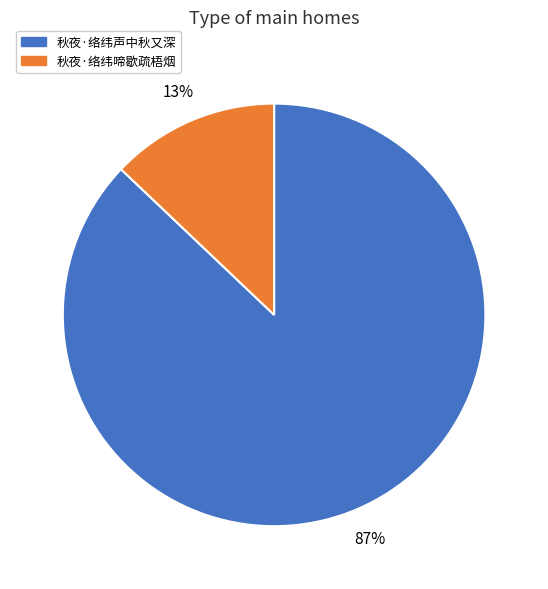

Which category has the smallest portion of the pie?

秋夜·络纬啼歇疏梧烟